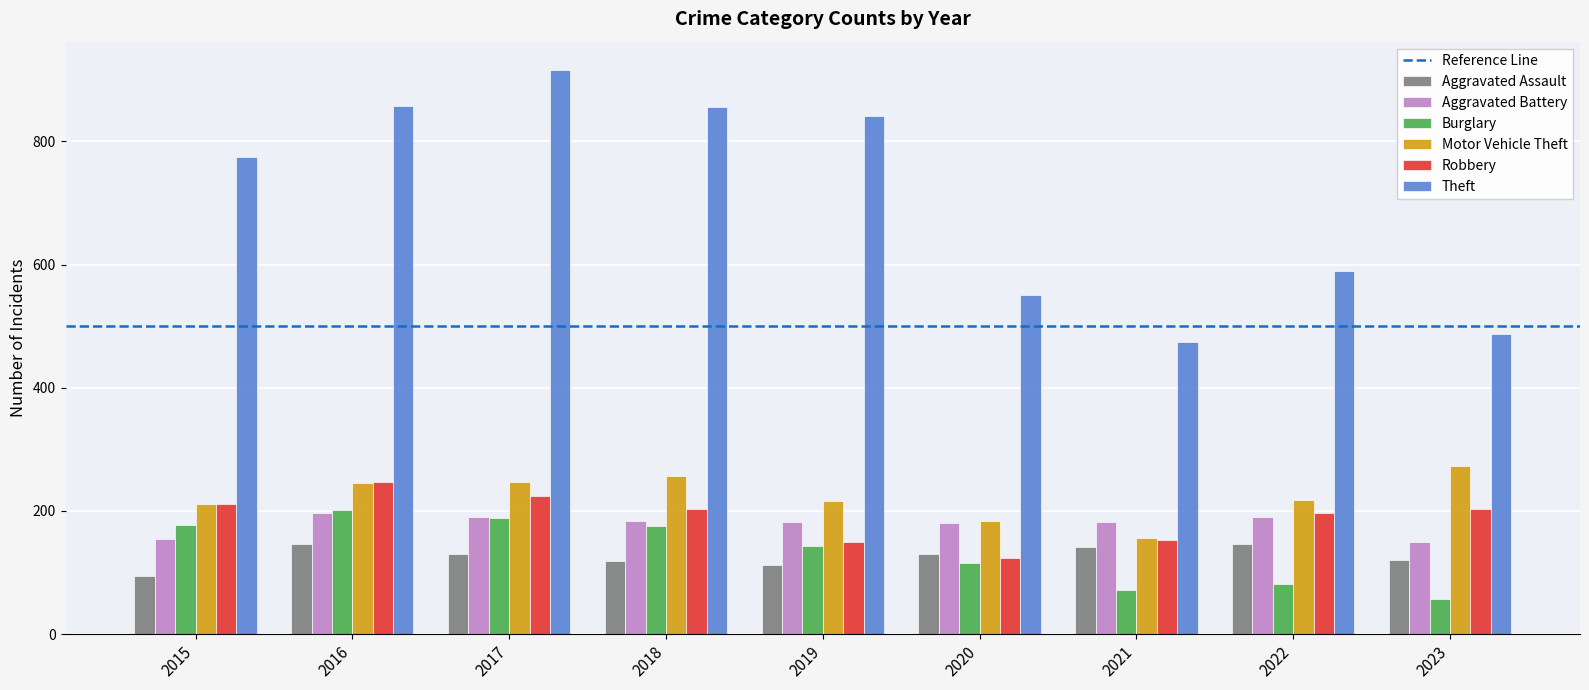

What is the spread (max minus min) of values at 2019?

728